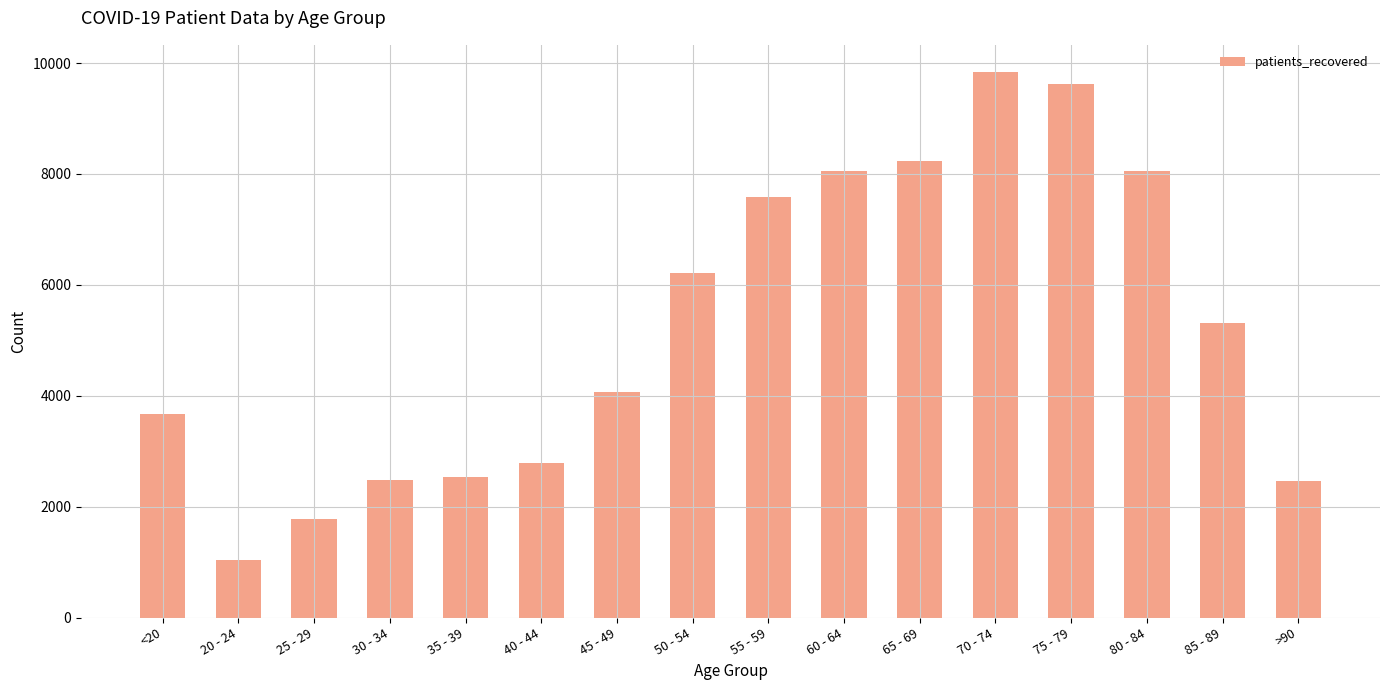

How many bars are there in total?

16